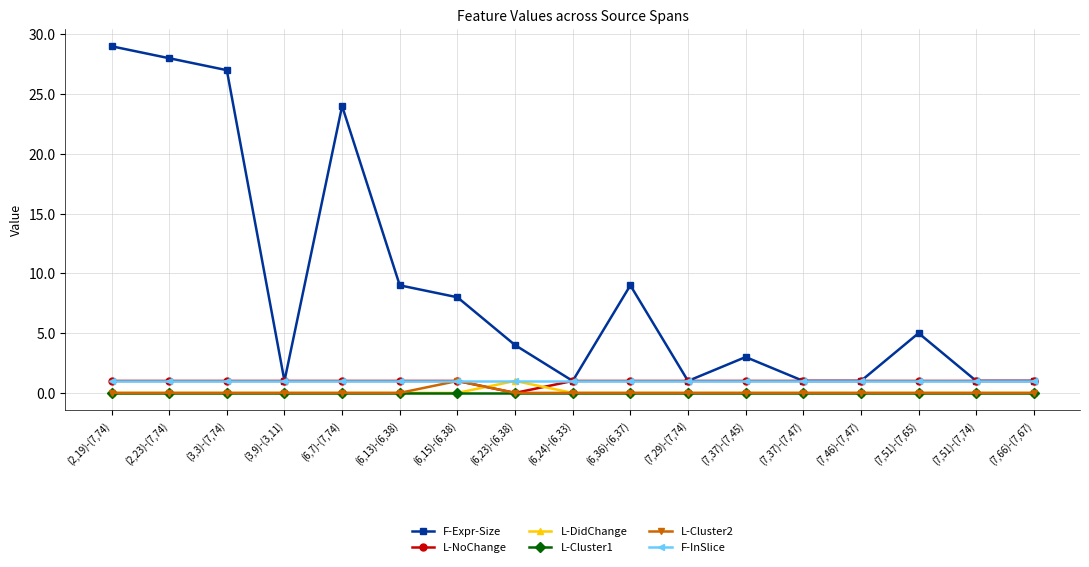

What is the maximum value for L-Cluster2?

1